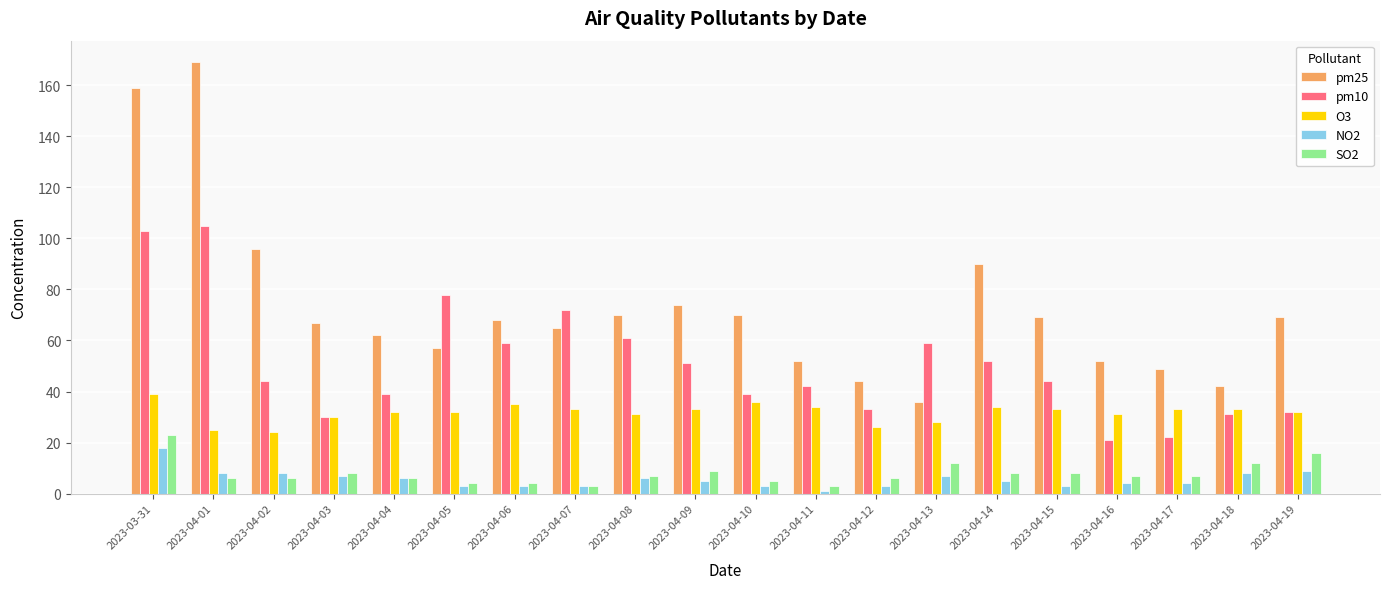

What is the value of the pm10 bar at the 3rd from the left?

44